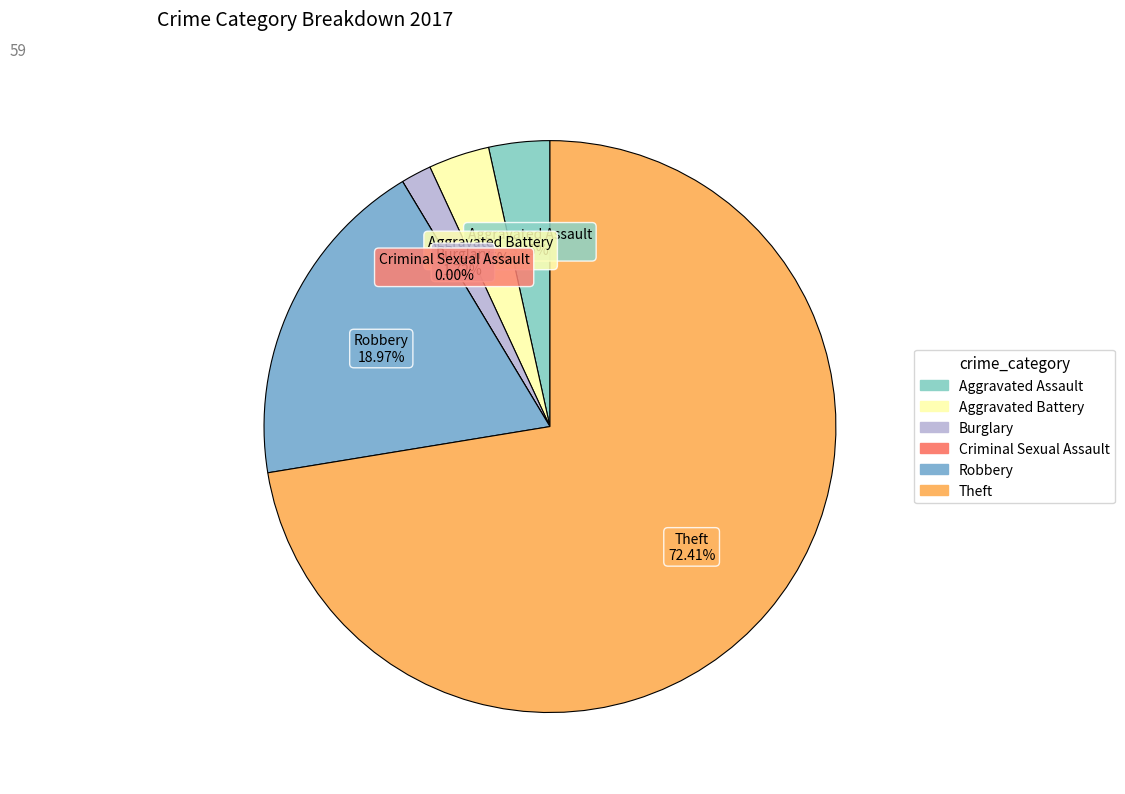

Is there a majority slice in this chart?

Yes